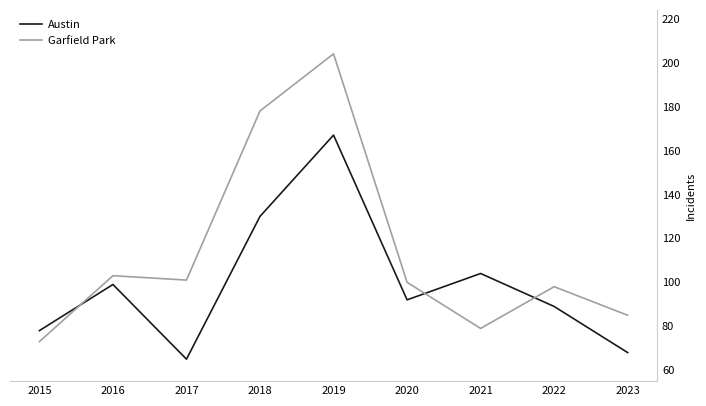

Where do Garfield Park and Austin first cross each other?

2015 and 2016